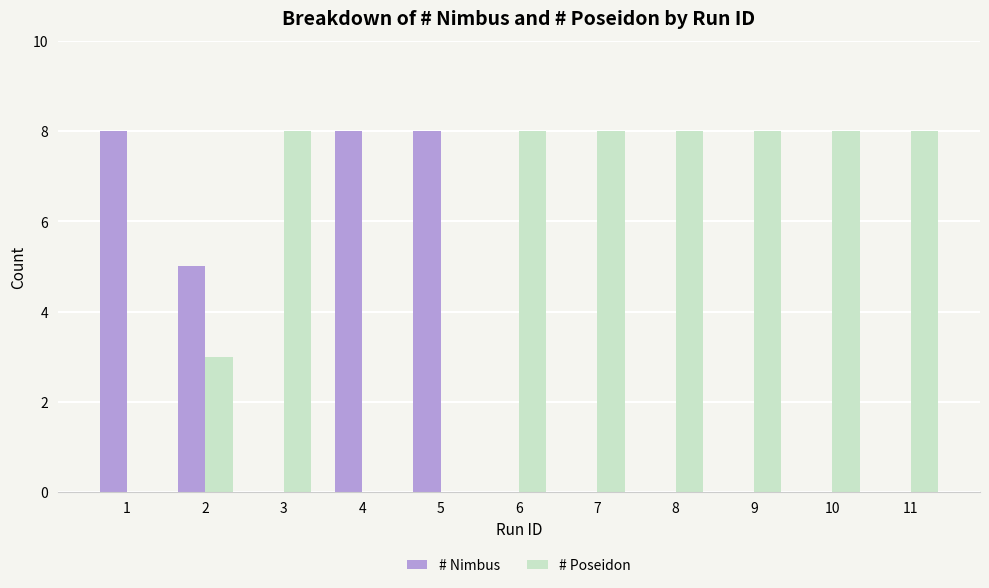

What is the total value across all series at 4?

8